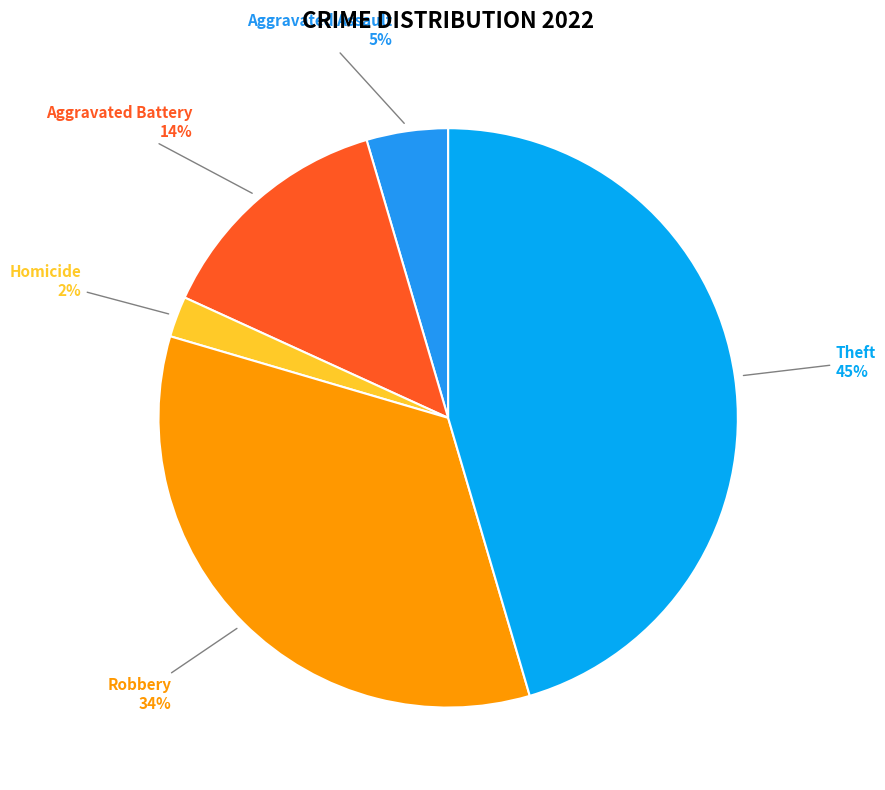

How many slices are in this pie chart?

5